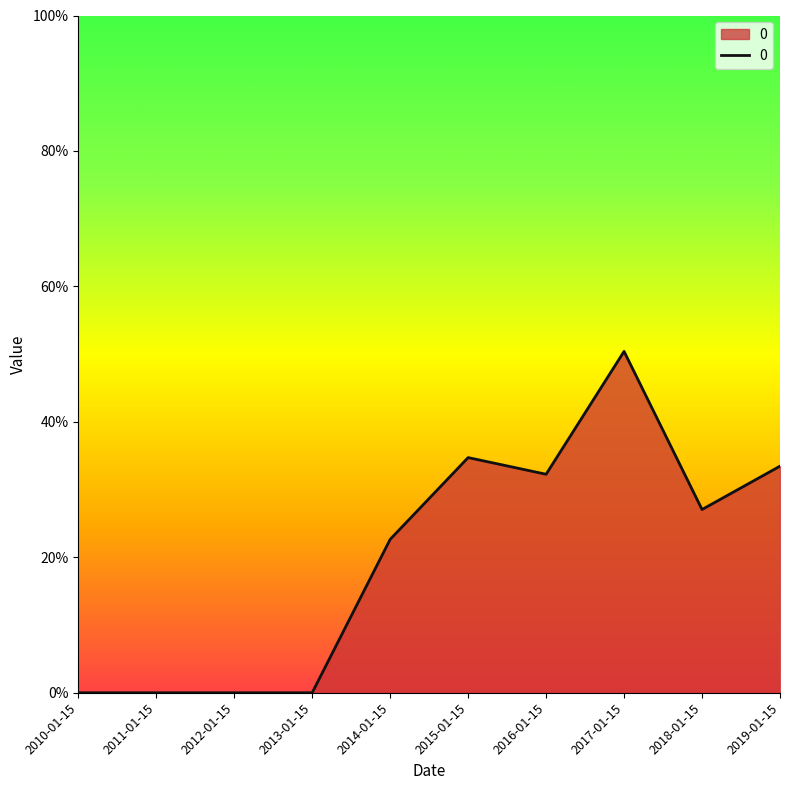

Does the chart have visible grid lines?

No